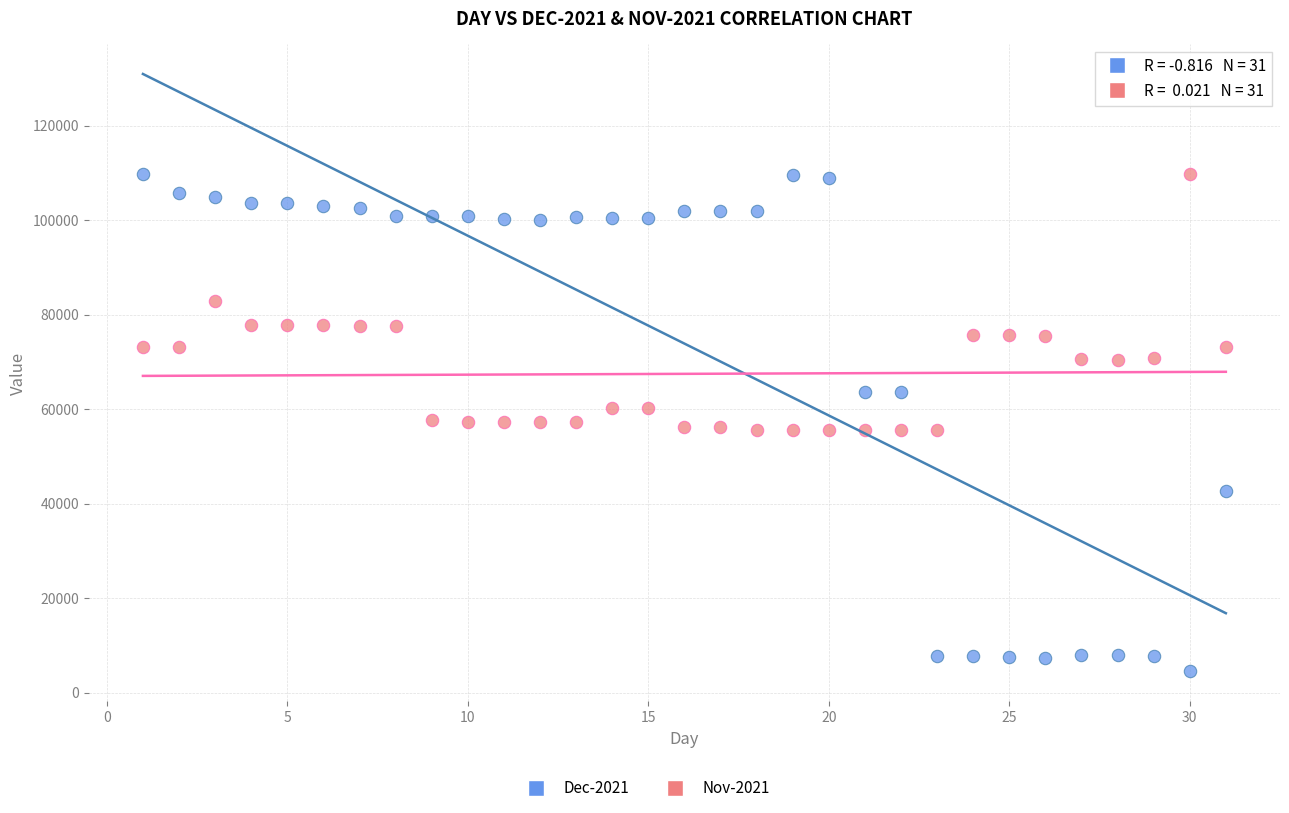

Which series contains the lowest Y value?

Dec-2021